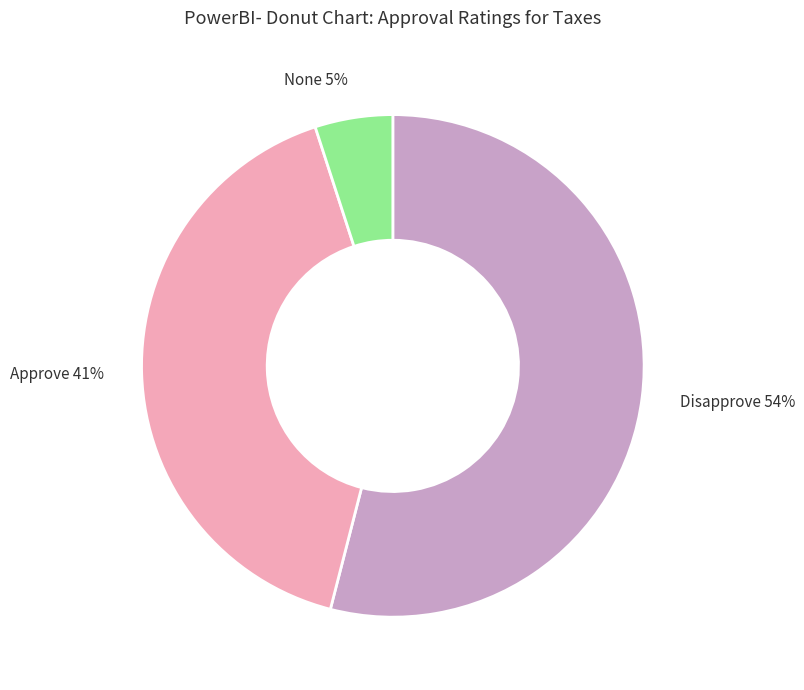

Do Disapprove 54% and None 5% together represent more than half of the pie?

Yes